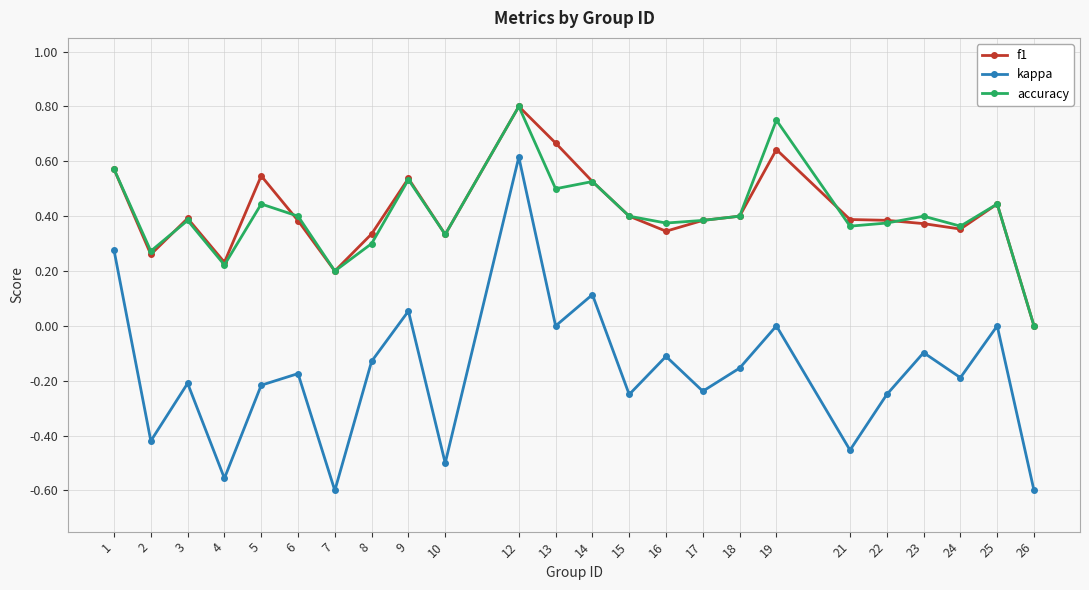

Where is the first local maximum for accuracy?

3